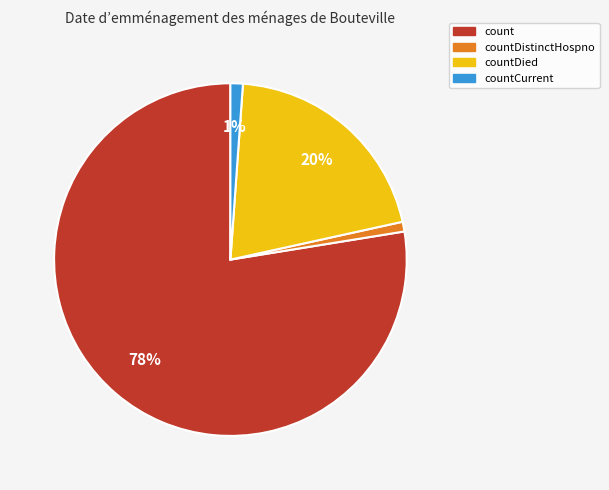

What is the largest slice in the pie chart?

count